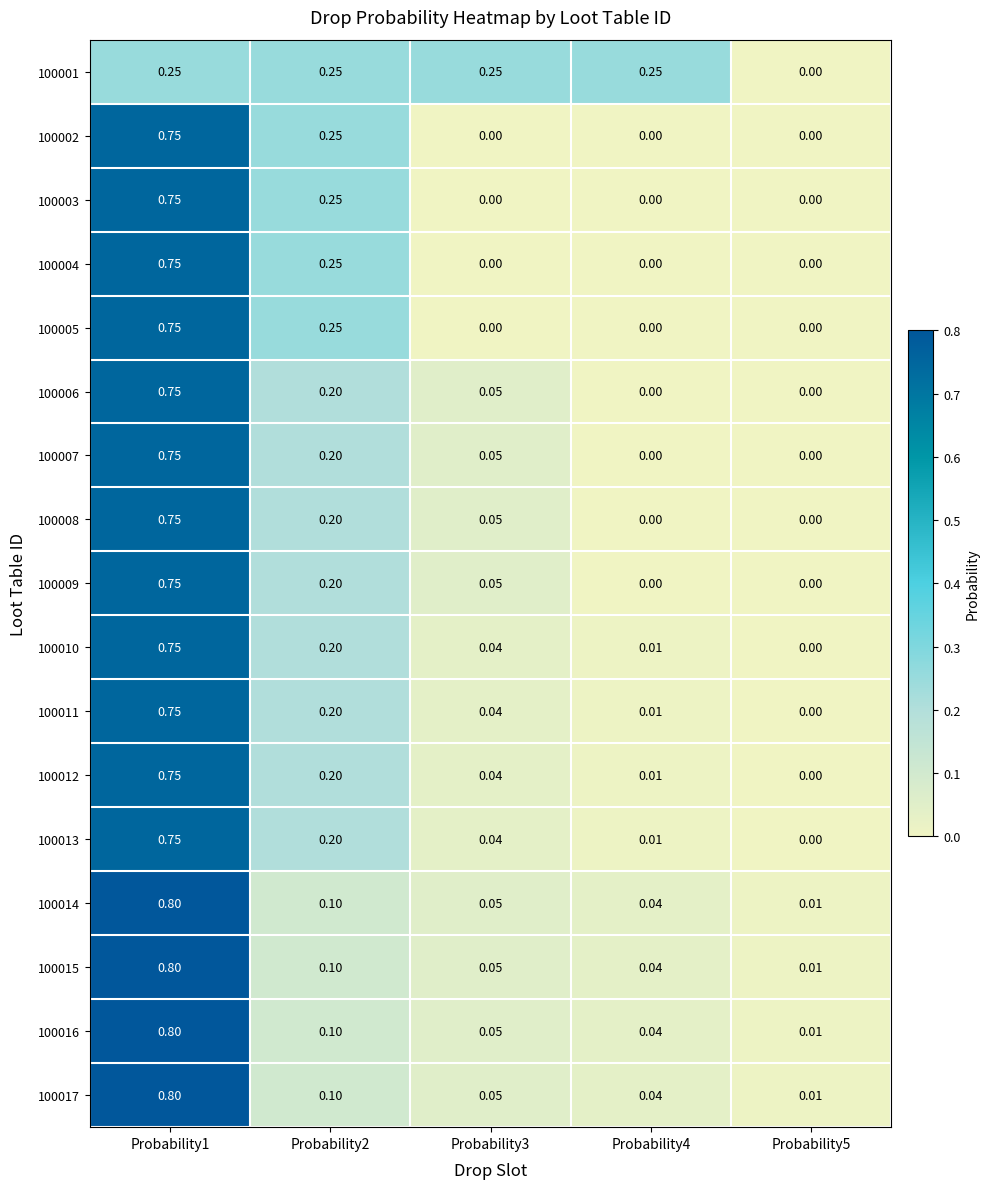

Is the value of 100009 at Probability2 greater than the value of 100015 at Probability2?

Yes